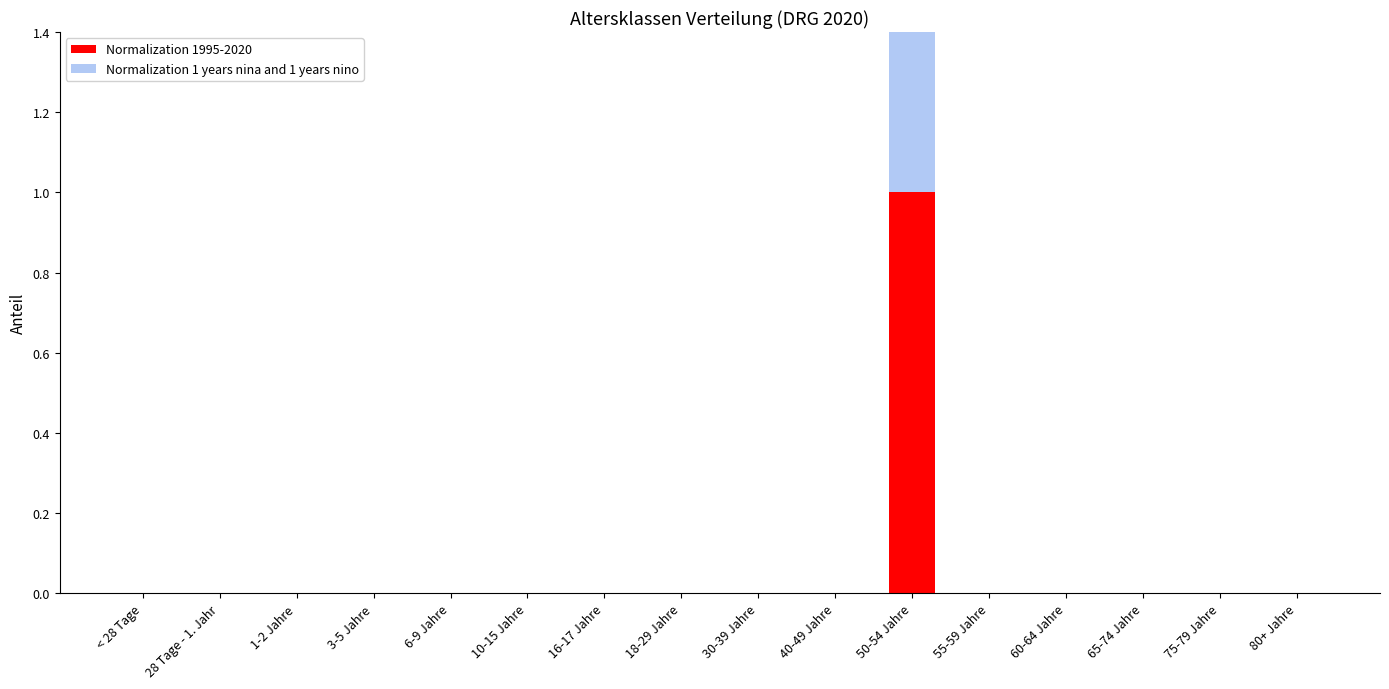

Is it true that Normalization 1 years nina and 1 years nino equals 0 at 3-5 Jahre?

True